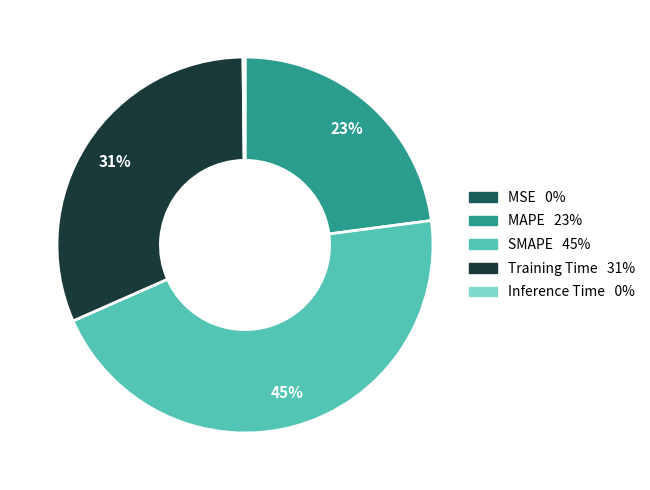

To the nearest percent, what is the average slice percentage?

20%